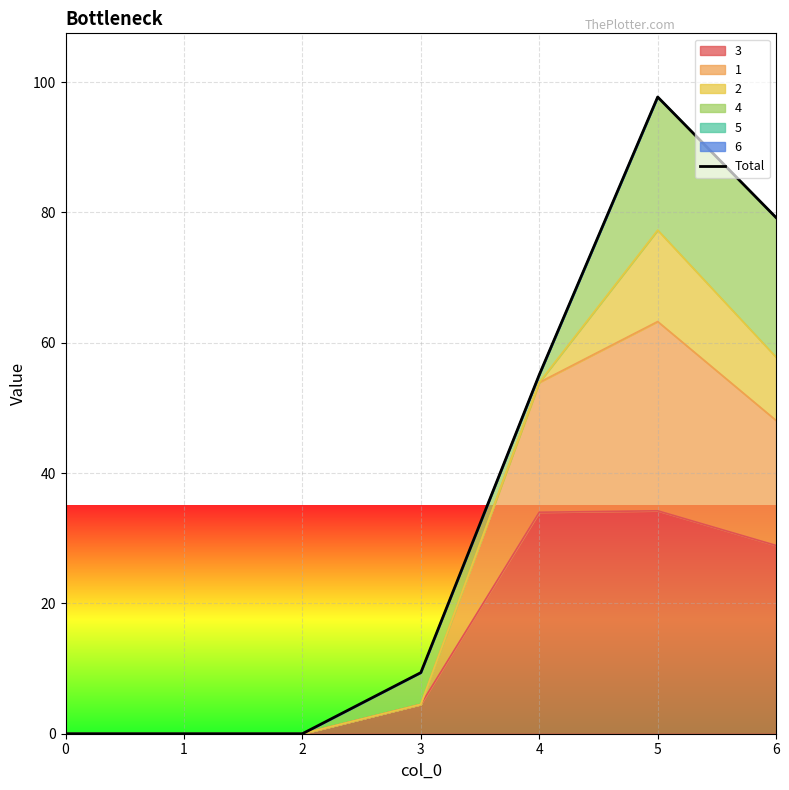

How many categories are shown in the chart?

7